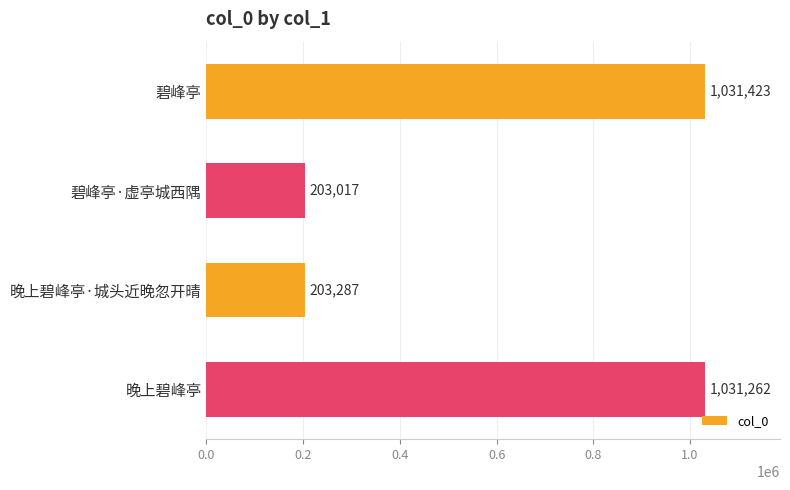

Which category has the lowest value across all series?

碧峰亭·虚亭城西隅